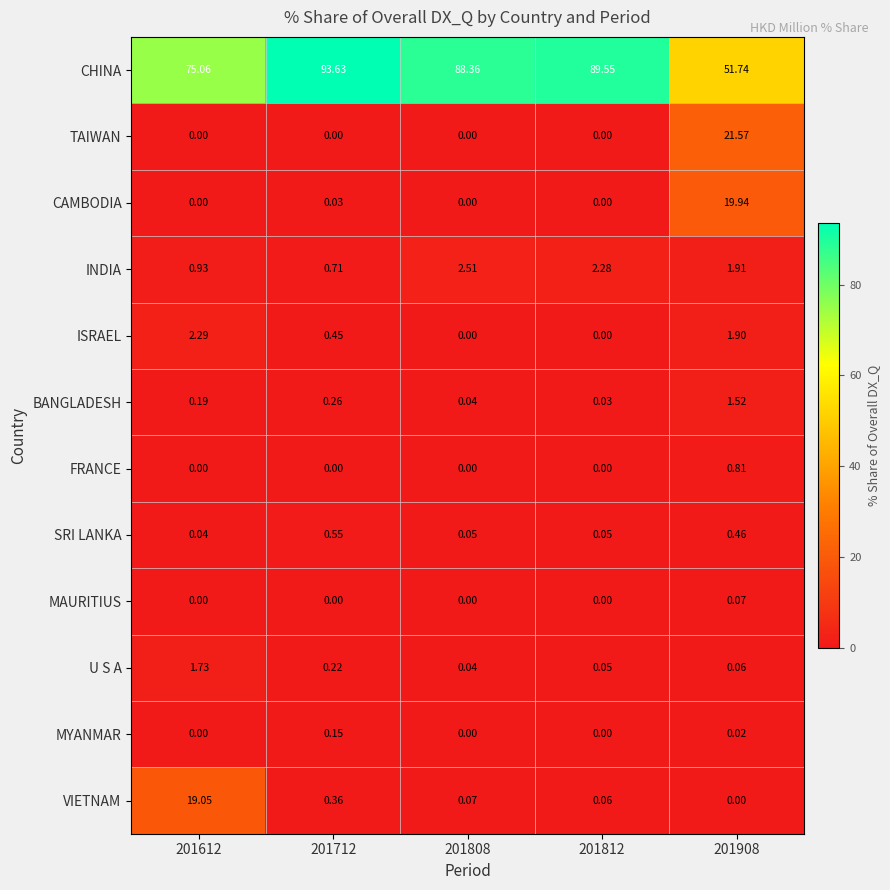

List the series in order of their peak value, lowest first.

MAURITIUS, MYANMAR, SRI LANKA, FRANCE, BANGLADESH, U S A, ISRAEL, INDIA, VIETNAM, CAMBODIA, TAIWAN, CHINA